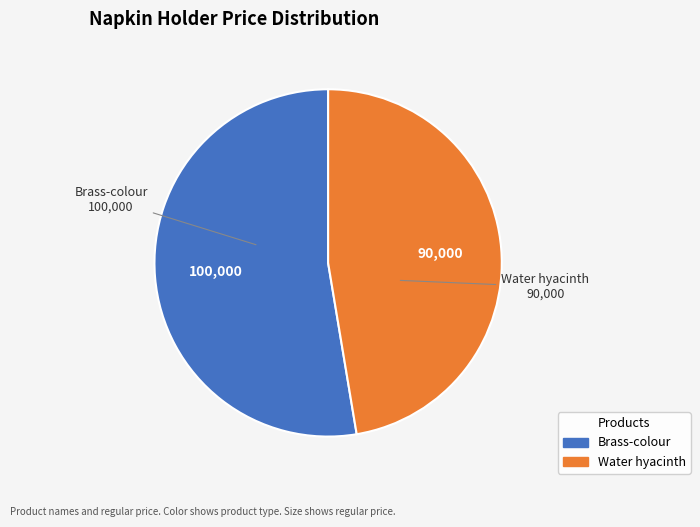

Is there a majority slice in this chart?

Yes